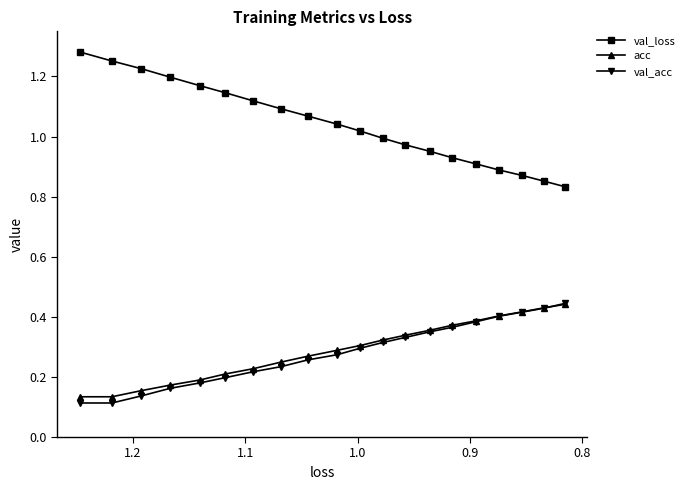

Rank the series by their maximum value, from lowest to highest.

acc, val_acc, val_loss